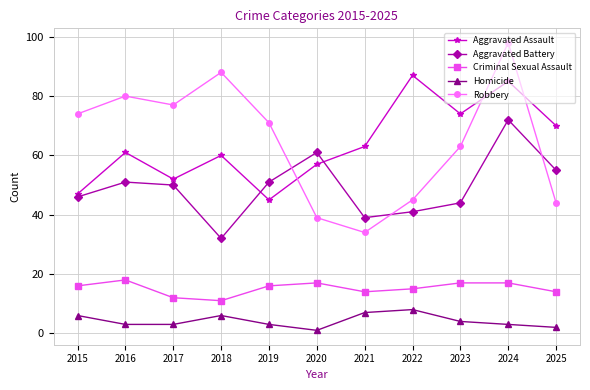

At which label does Homicide reach its minimum?

2020